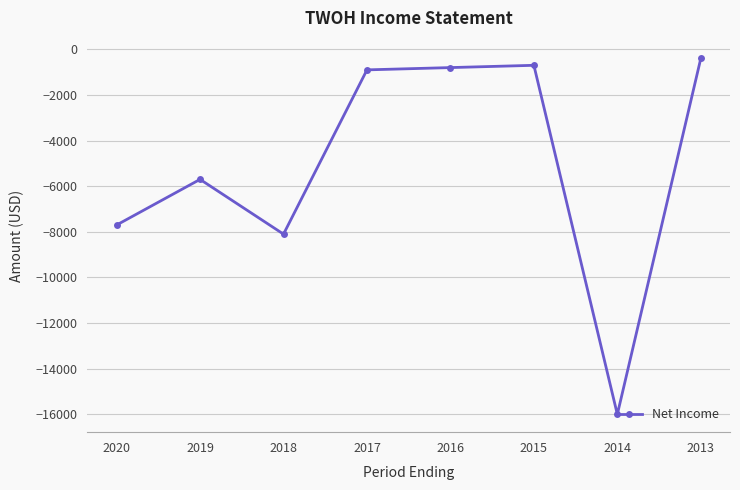

How many values are below -900?

4